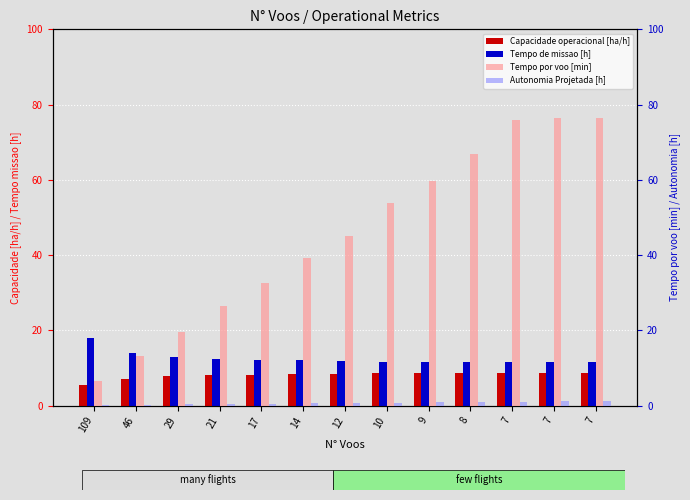

Count the number of data series in this chart.

4